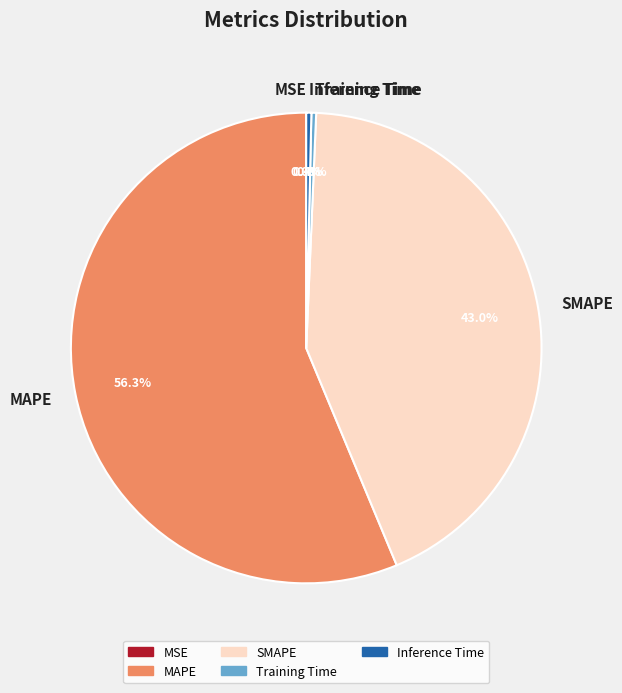

To the nearest percent, what is the difference between the largest and smallest slice percentages?

56%